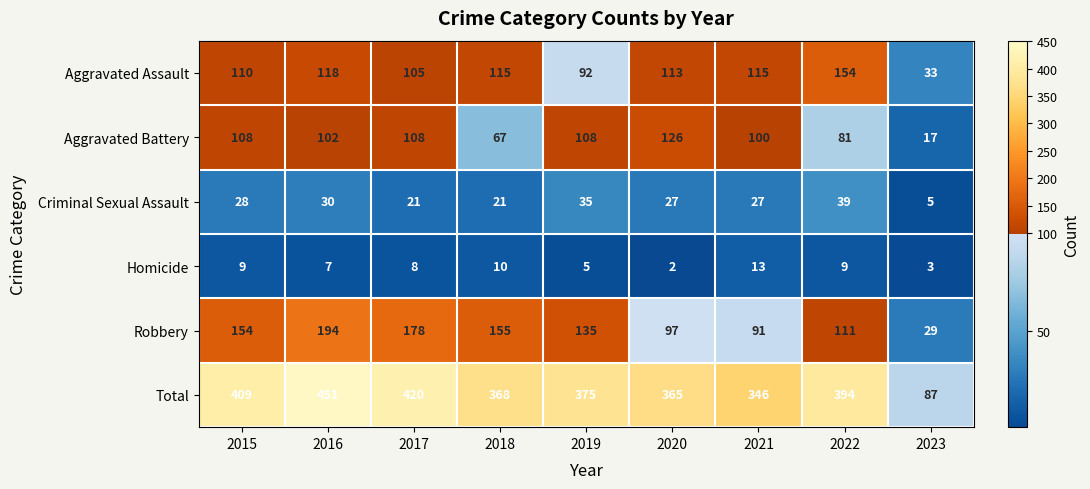

What is the difference between the maximum and minimum values in the Criminal Sexual Assault series?

34